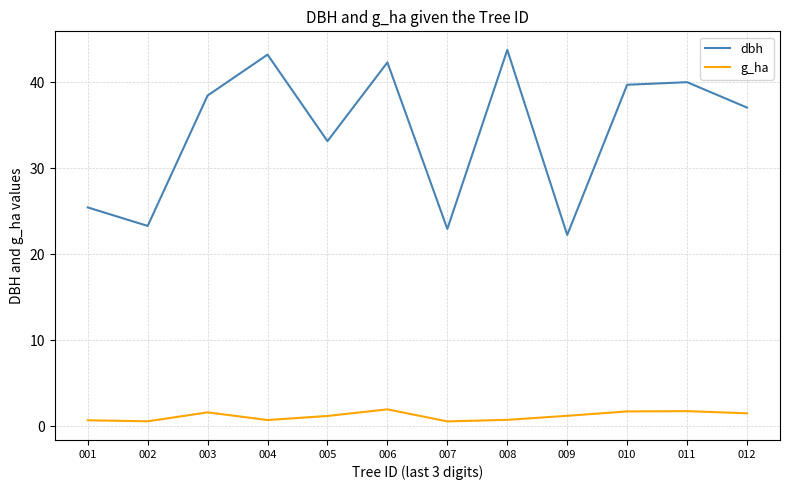

Which series has the largest total across all categories?

dbh